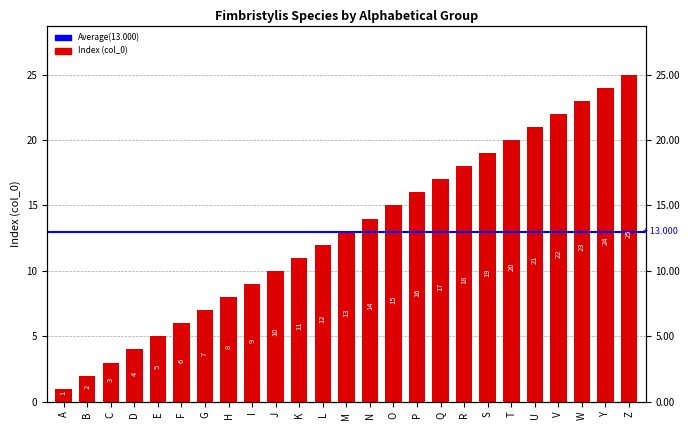

How many bars are there in total?

25